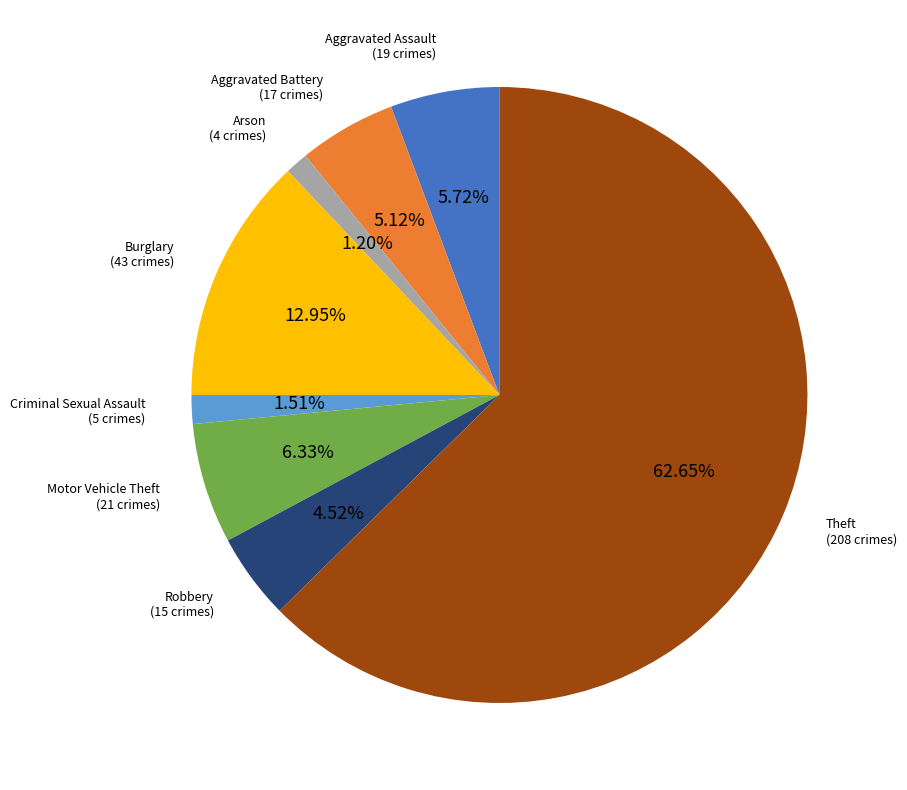

Does any single category account for the majority?

Yes